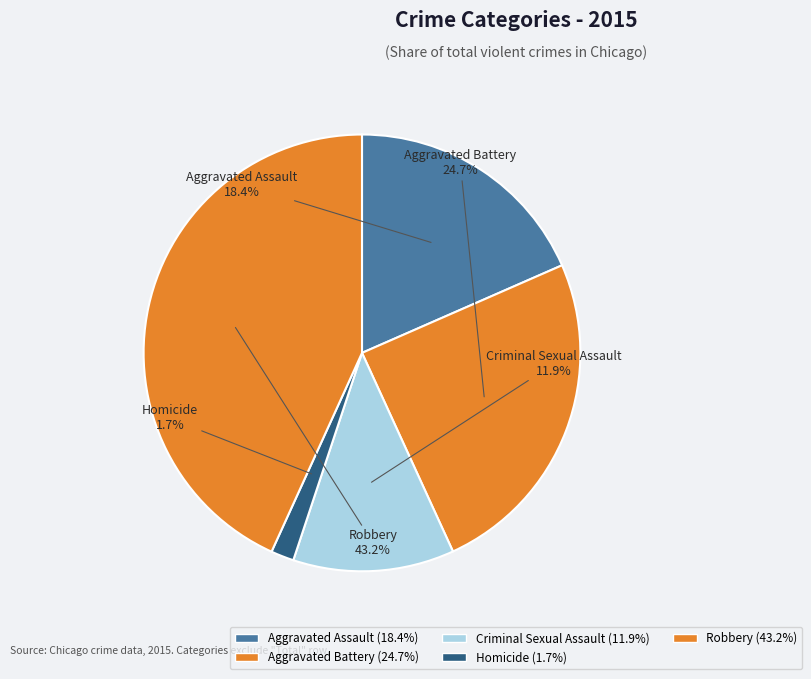

The Aggravated Assault slice represents 18% of the pie. True or false?

True